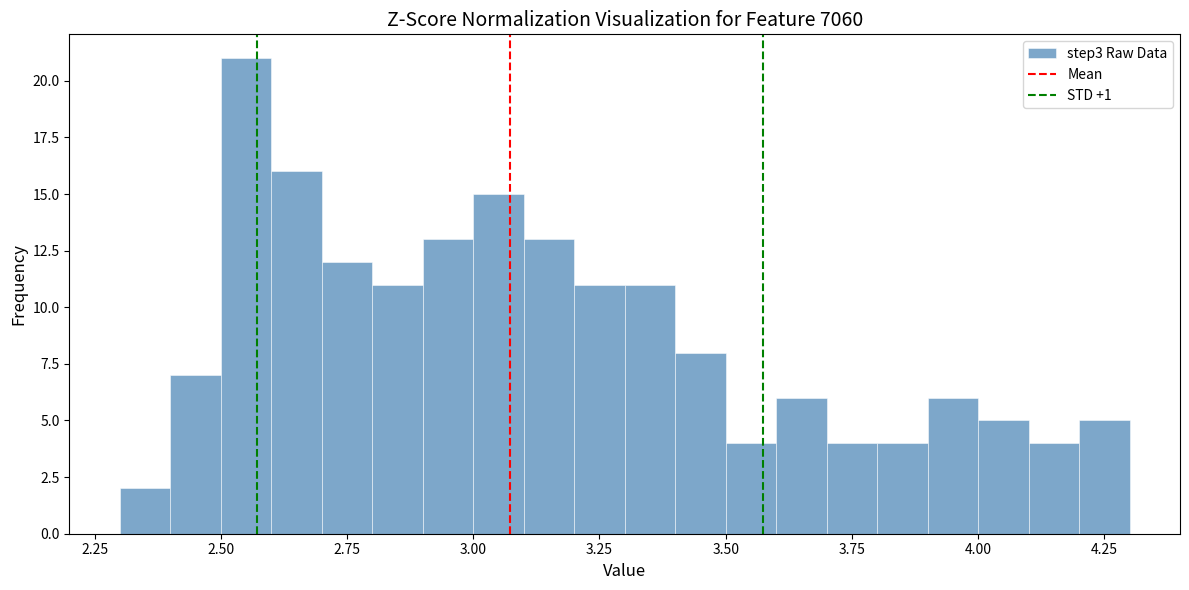

Around what value on the x-axis is the tallest bar? Give the approximate position of its centre, as read against the axis.

2.55